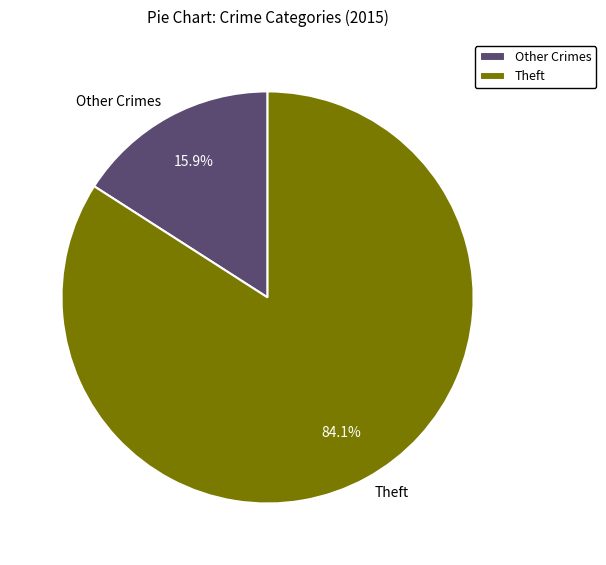

Which slice represents more than half of the pie?

Theft